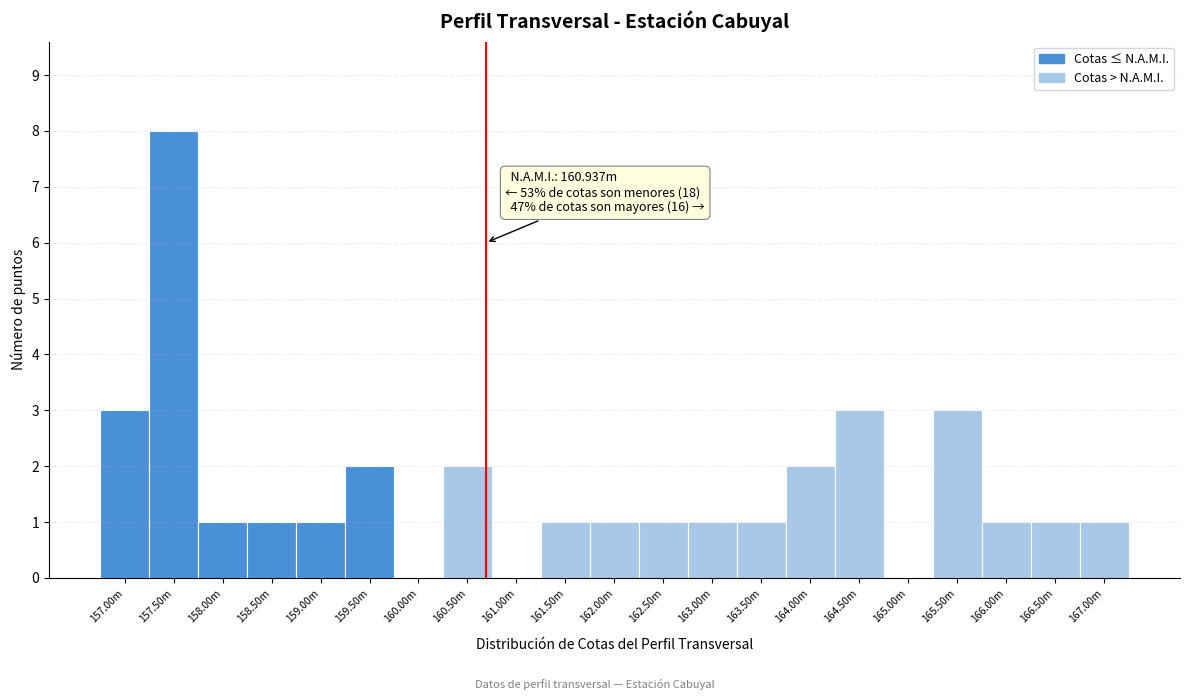

Reading right to left, what are all the values shown in this chart?

167.00m=1	166.50m=1	166.00m=1	165.50m=3	165.00m=0	164.50m=3	164.00m=2	163.50m=1	163.00m=1	162.50m=1	162.00m=1	161.50m=1	161.00m=0	160.50m=2	160.00m=0	159.50m=2	159.00m=1	158.50m=1	158.00m=1	157.50m=8	157.00m=3